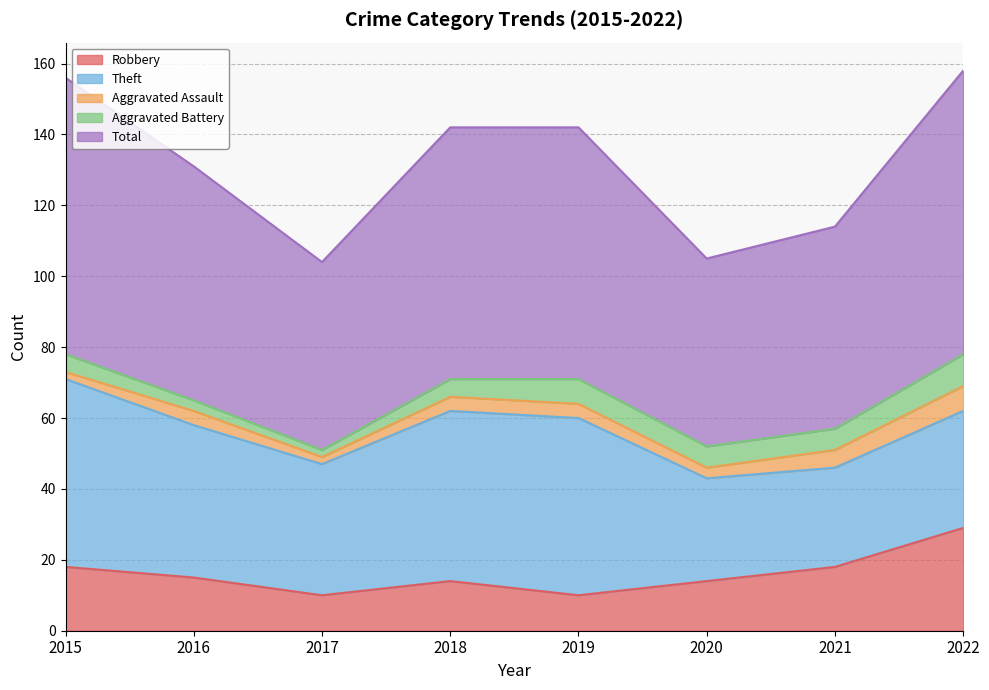

How many values in the Aggravated Assault series exceed 4?

2